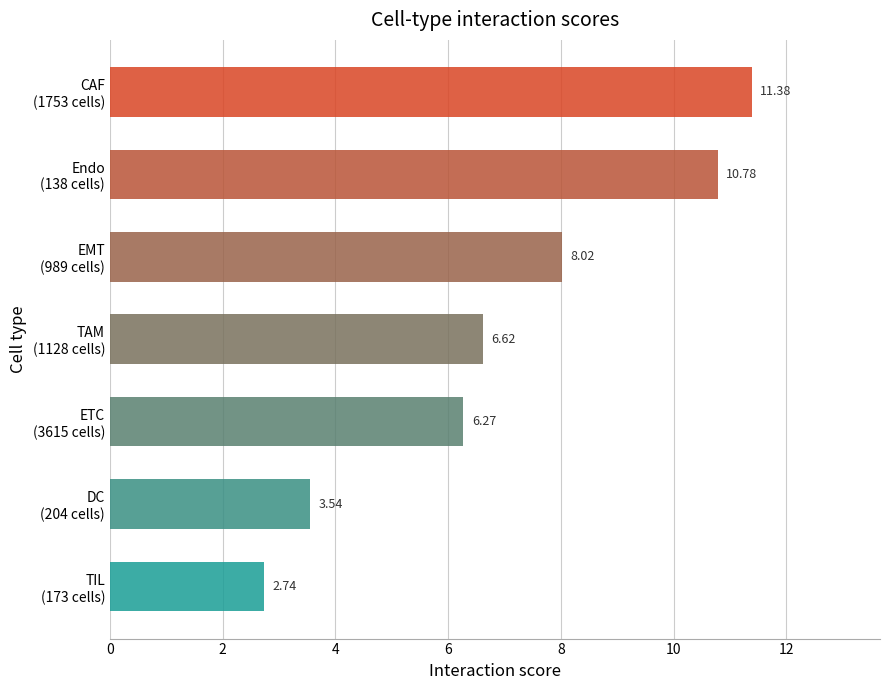

What is the sum of all values?

49.4